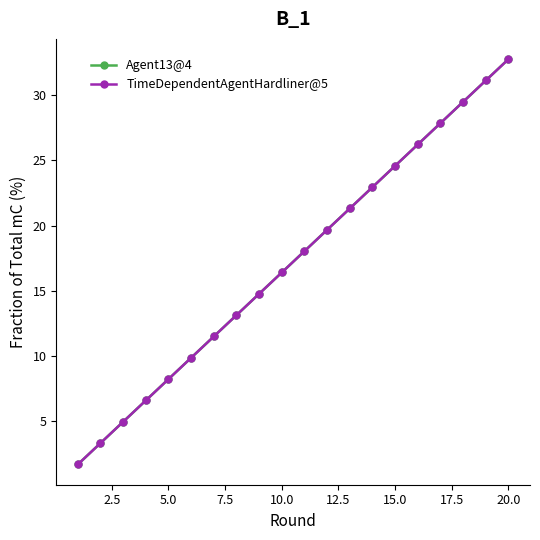

Reading left to right, list all the values displayed in this chart.

Agent13@4: 1.6	3.3	4.9	6.6	8.2	9.8	11.5	13.1	14.8	16.4	18.0	19.7	21.3	23.0	24.6	26.2	27.9	29.5	31.1	32.8
TimeDependentAgentHardliner@5: 1.6	3.3	4.9	6.6	8.2	9.8	11.5	13.1	14.8	16.4	18.0	19.7	21.3	23.0	24.6	26.2	27.9	29.5	31.1	32.8